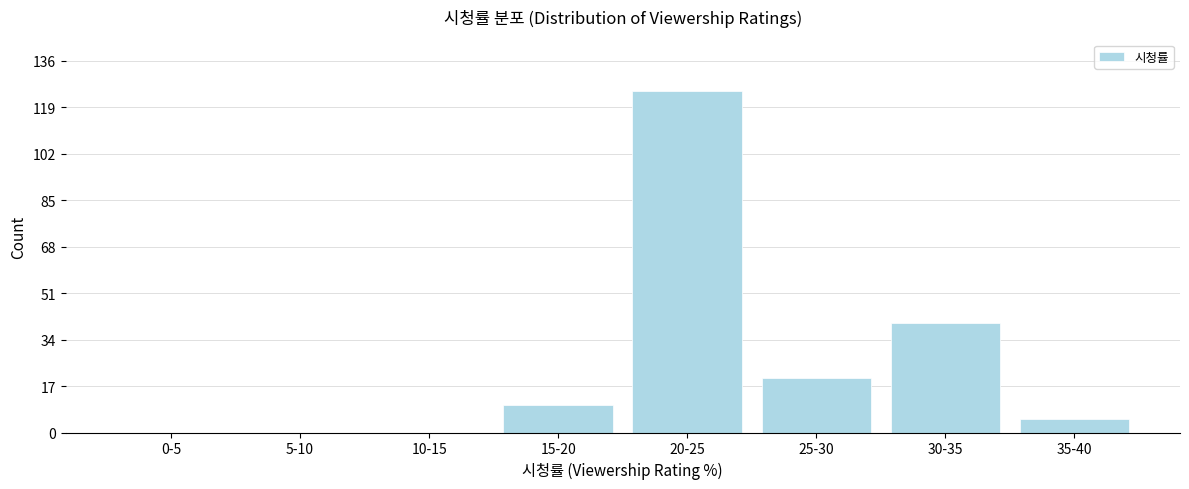

Reading left to right, extract all data points from this chart.

0-5=0	5-10=0	10-15=0	15-20=10	20-25=125	25-30=20	30-35=40	35-40=5